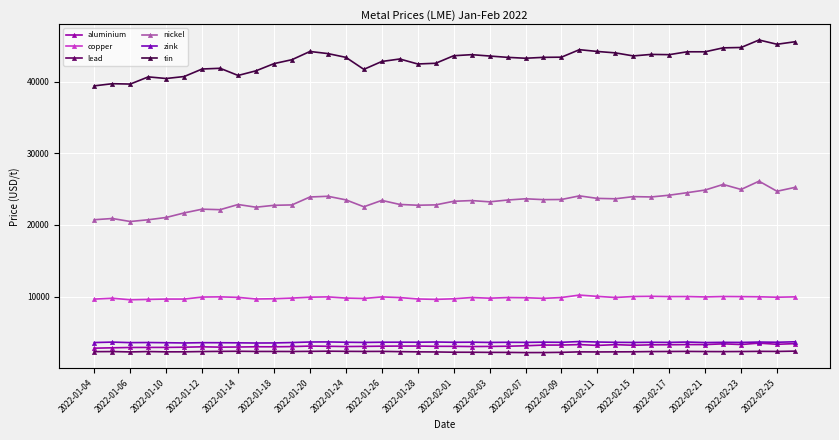

What is the difference between the second highest and second lowest values in the zink series?

165.0